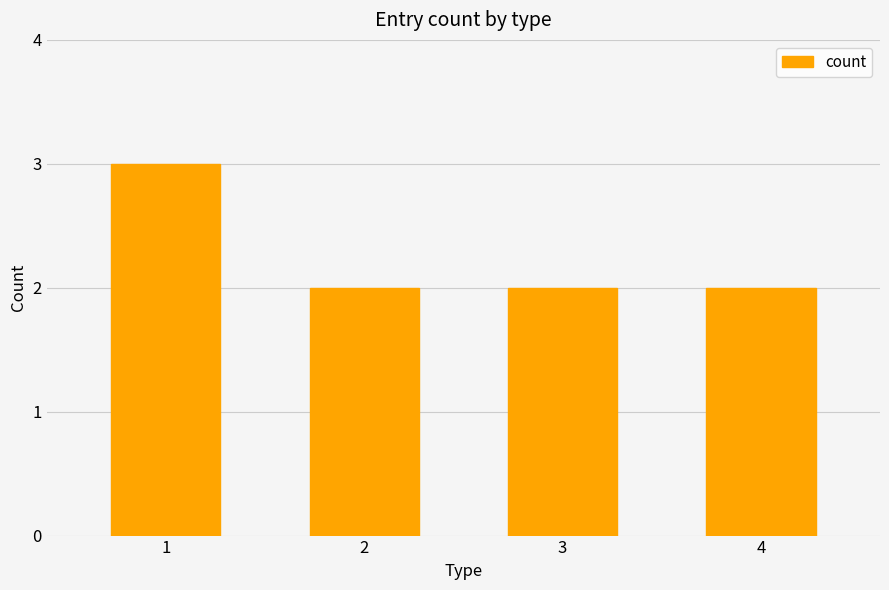

How many bars are there in total?

4